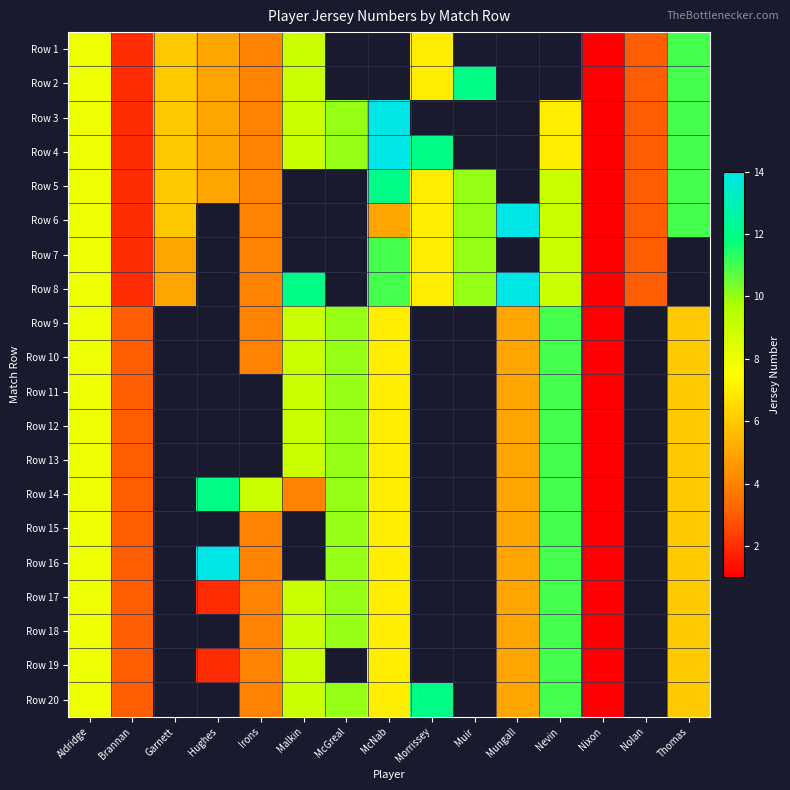

The value of Row 2 at Aldridge is 8.0. True or false?

True